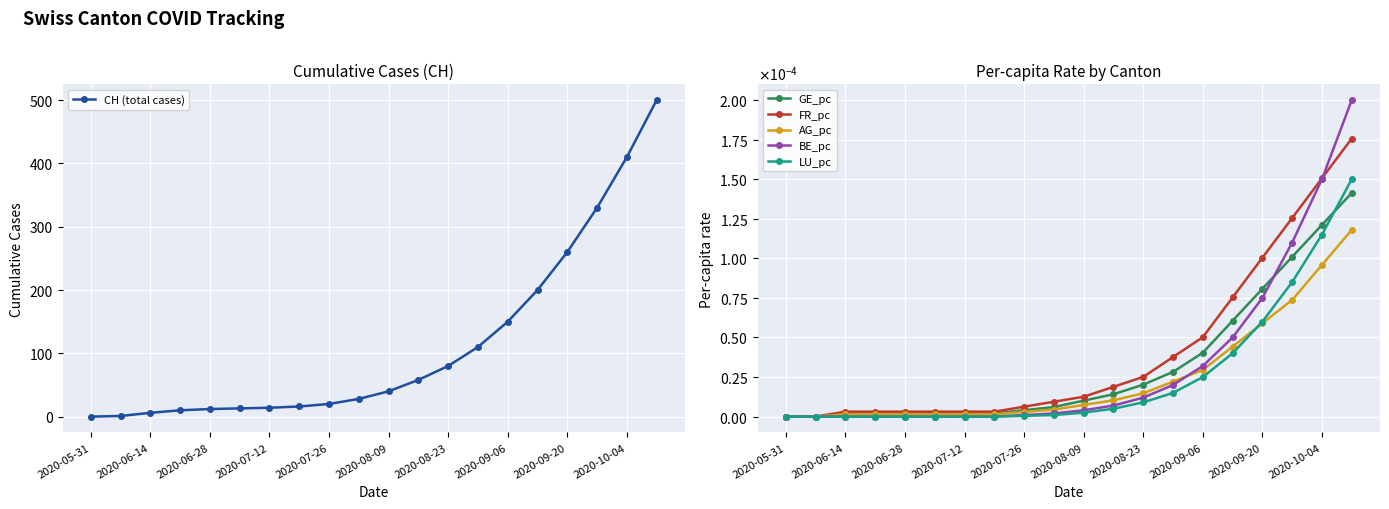

What is the maximum value for CH (total cases)?

500